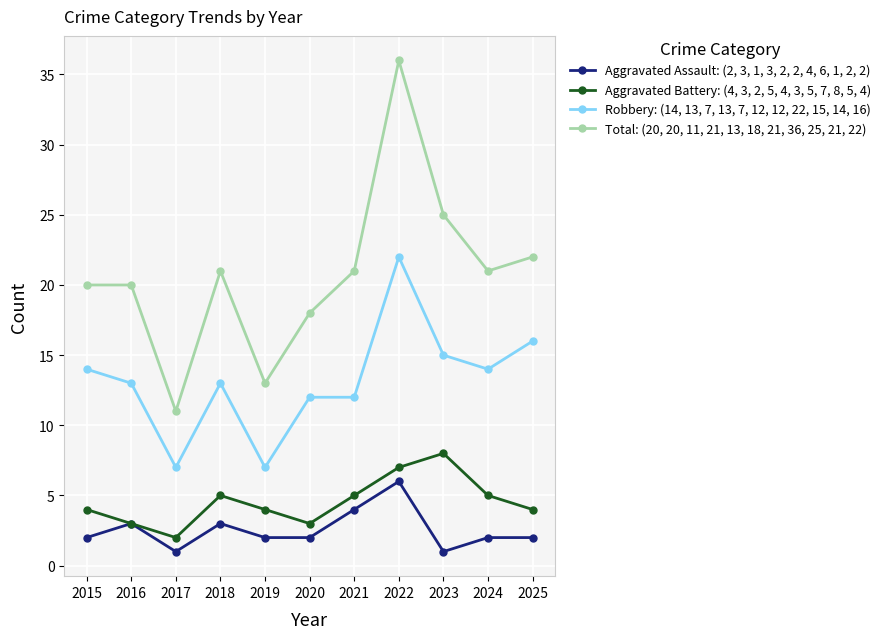

Reading left to right, what are all the values shown in this chart?

Aggravated Assault: (2, 3, 1, 3, 2, 2, 4, 6, 1, 2, 2): 2	3	1	3	2	2	4	6	1	2	2
Aggravated Battery: (4, 3, 2, 5, 4, 3, 5, 7, 8, 5, 4): 4	3	2	5	4	3	5	7	8	5	4
Robbery: (14, 13, 7, 13, 7, 12, 12, 22, 15, 14, 16): 14	13	7	13	7	12	12	22	15	14	16
Total: (20, 20, 11, 21, 13, 18, 21, 36, 25, 21, 22): 20	20	11	21	13	18	21	36	25	21	22